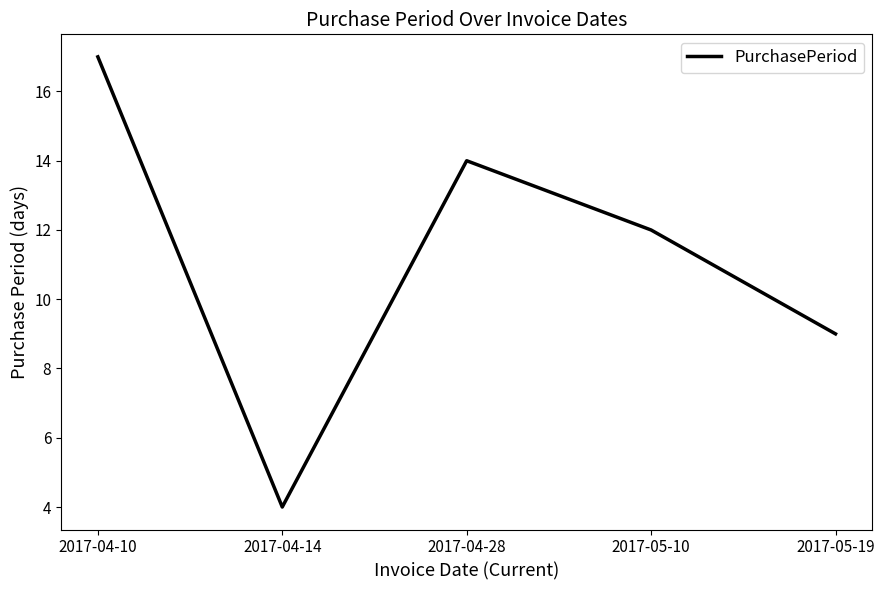

How many categories are shown in the chart?

5